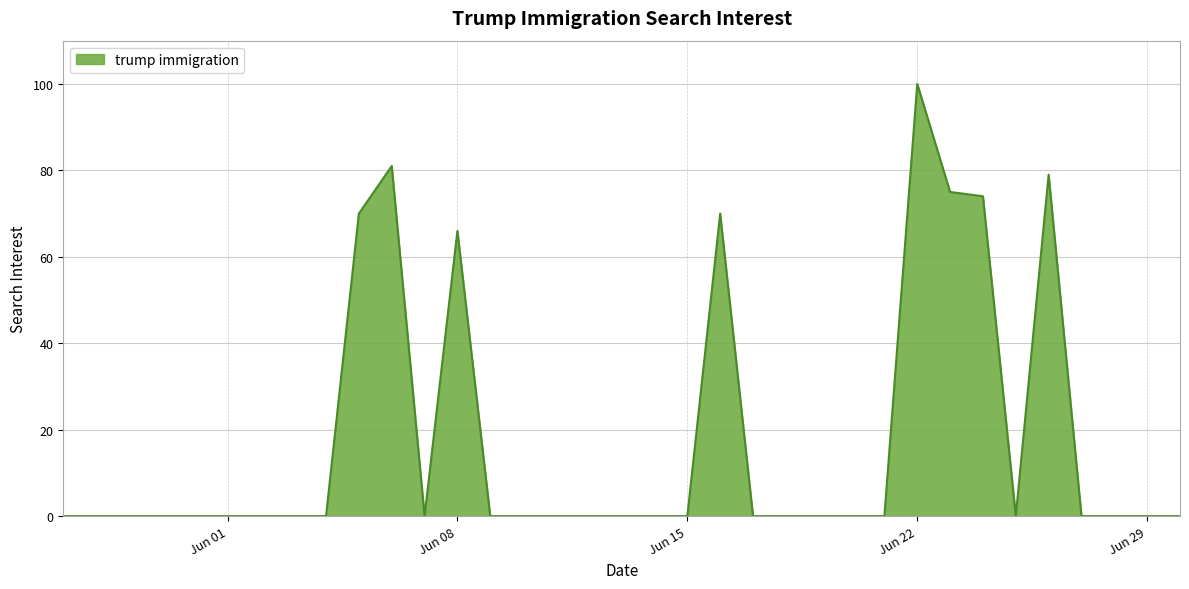

What is the maximum value shown in the chart?

100